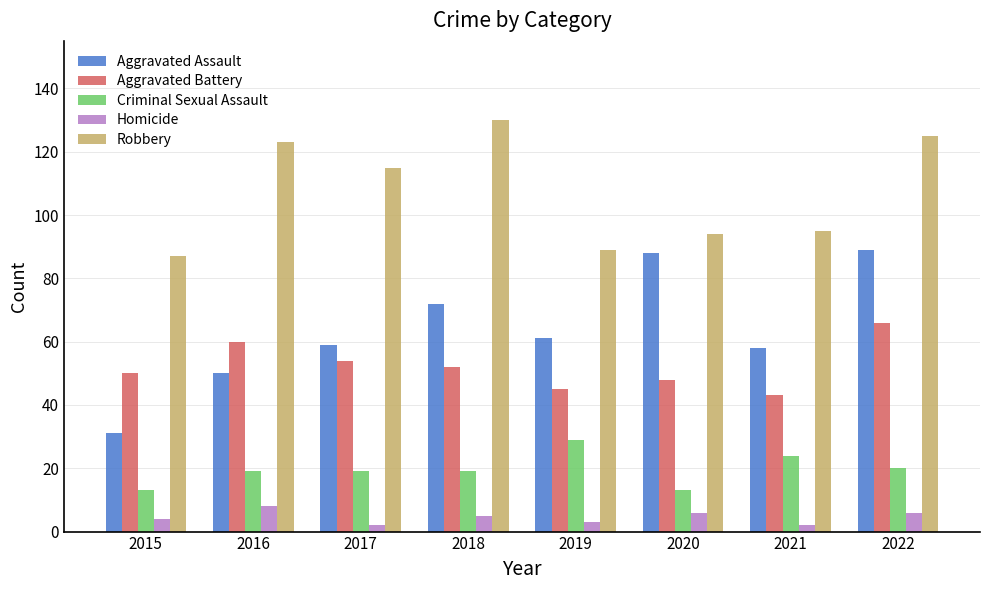

Reading left to right, transcribe all the data shown in this chart.

Aggravated Assault: 31	50	59	72	61	88	58	89
Aggravated Battery: 50	60	54	52	45	48	43	66
Criminal Sexual Assault: 13	19	19	19	29	13	24	20
Homicide: 4	8	2	5	3	6	2	6
Robbery: 87	123	115	130	89	94	95	125